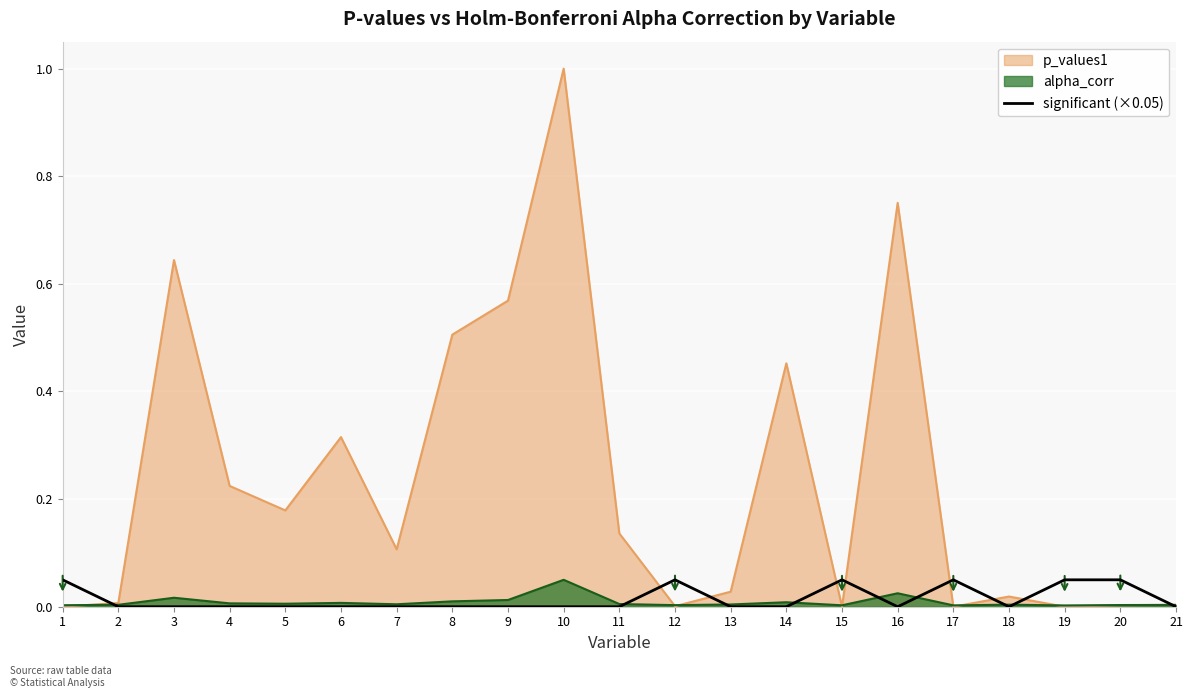

Which has a higher value, 8 or 5?

8